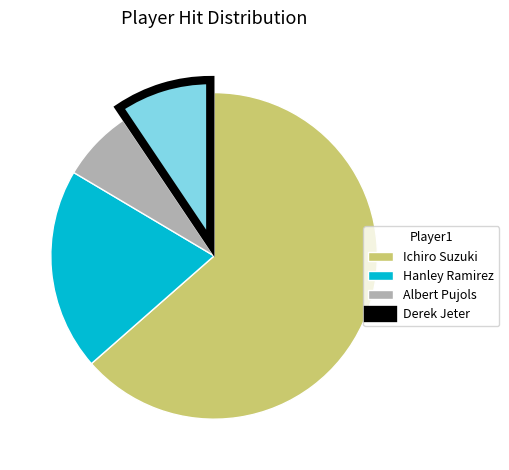

Do Hanley Ramirez and Ichiro Suzuki together represent more than half of the pie?

Yes